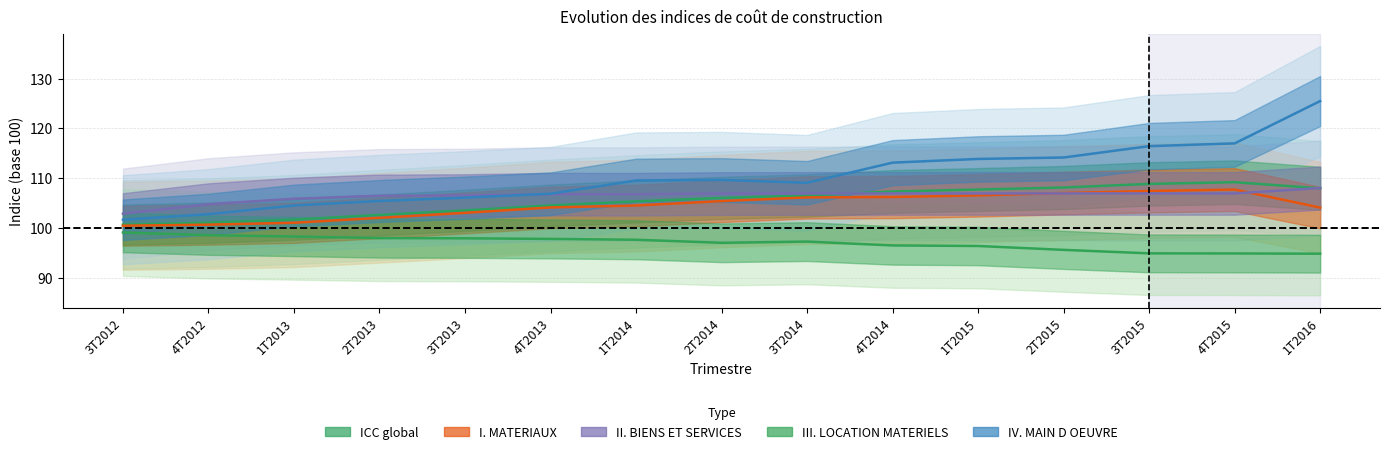

Reading right to left, transcribe all the data shown in this chart.

ICC global: 1T2016=108.0	4T2015=109.2	3T2015=108.9	2T2015=108.2	1T2015=107.7	4T2014=107.3	3T2014=106.5	2T2014=106.1	1T2014=105.4	4T2013=104.6	3T2013=103.6	2T2013=102.7	1T2013=101.7	4T2012=101.1	3T2012=100.7
I. MATERIAUX: 1T2016=104.1	4T2015=107.7	3T2015=107.4	2T2015=107.0	1T2015=106.6	4T2014=106.2	3T2014=106.2	2T2014=105.4	1T2014=104.5	4T2013=104.2	3T2013=103.1	2T2013=102.1	1T2013=101.1	4T2012=100.7	3T2012=100.5
II. BIENS ET SERVICES: 1T2016=108.0	4T2015=107.0	3T2015=107.0	2T2015=107.0	1T2015=107.0	4T2014=107.0	3T2014=107.0	2T2014=106.9	1T2014=106.8	4T2013=106.8	3T2013=106.5	2T2013=106.5	1T2013=105.9	4T2012=104.8	3T2012=102.9
III. LOCATION MATERIELS: 1T2016=94.9	4T2015=94.9	3T2015=94.9	2T2015=95.6	1T2015=96.4	4T2014=96.5	3T2014=97.3	2T2014=97.0	1T2014=97.7	4T2013=97.8	3T2013=98.0	2T2013=98.0	1T2013=98.3	4T2012=98.6	3T2012=99.1
IV. MAIN D OEUVRE: 1T2016=125.5	4T2015=117.0	3T2015=116.5	2T2015=114.2	1T2015=113.9	4T2014=113.1	3T2014=109.1	2T2014=109.7	1T2014=109.6	4T2013=106.9	3T2013=106.1	2T2013=105.4	1T2013=104.5	4T2012=102.8	3T2012=101.7